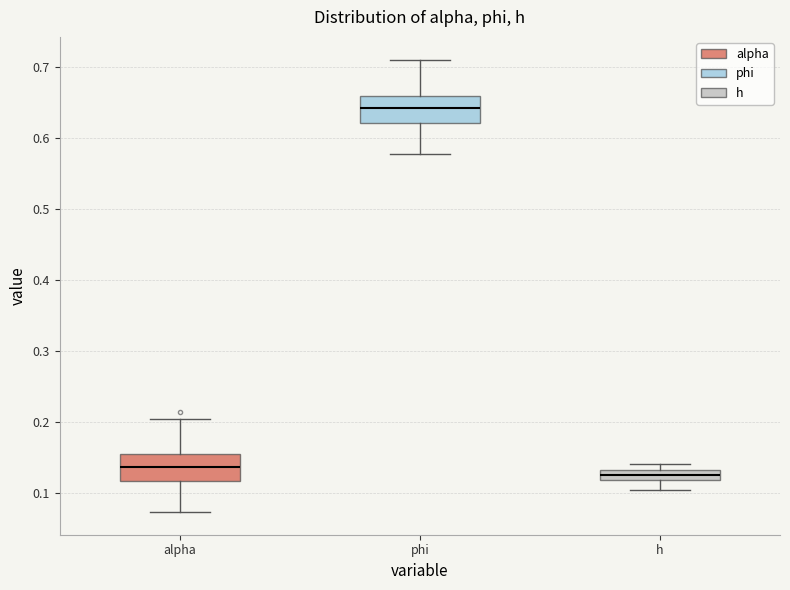

Where is the upper edge of the box for phi on the y-axis? The values are not printed on the chart, so give them approximately, as read against the axis.

0.66